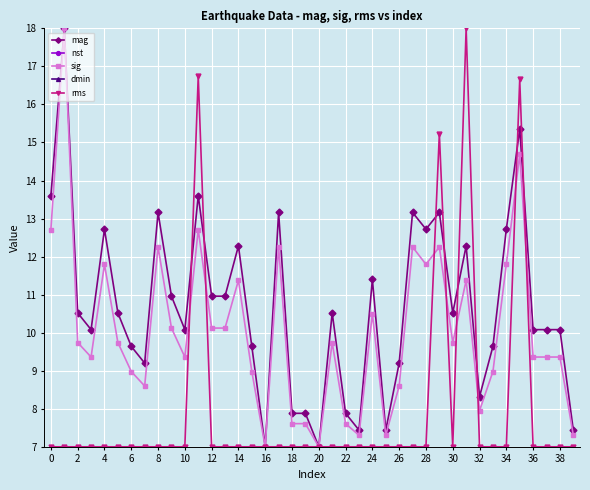

What is the lowest value of the sig series?

7.0